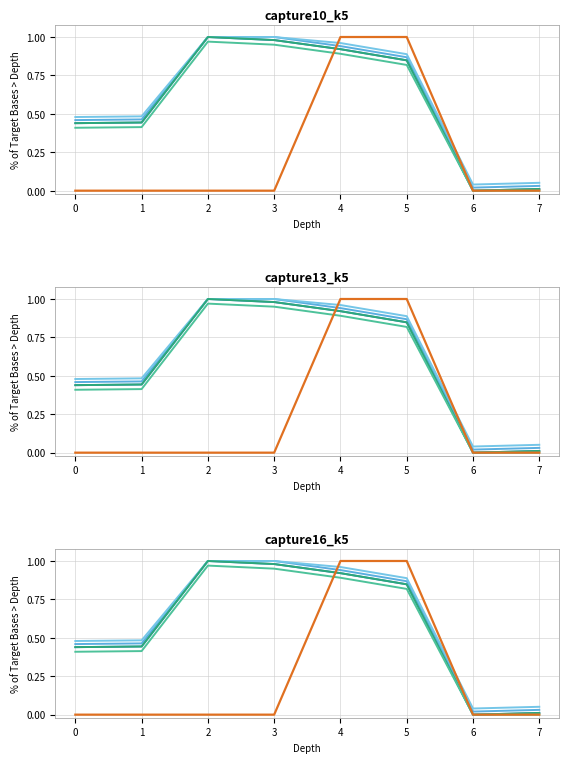

Which category has the highest value across all series?

4